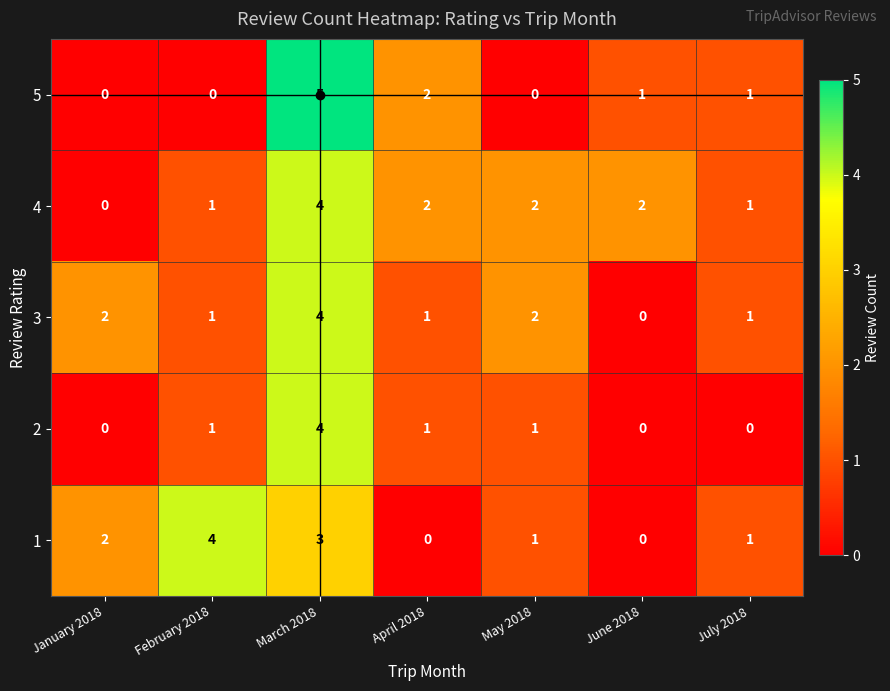

What is the sum of all 2 values?

7